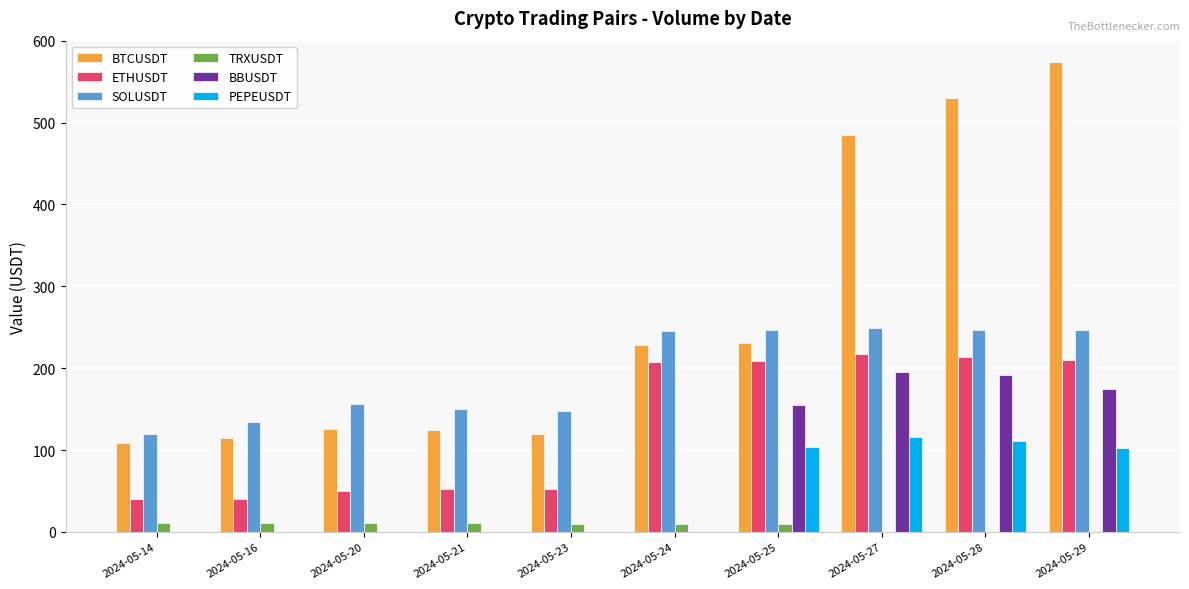

What is the sum of all SOLUSDT values?

1942.3